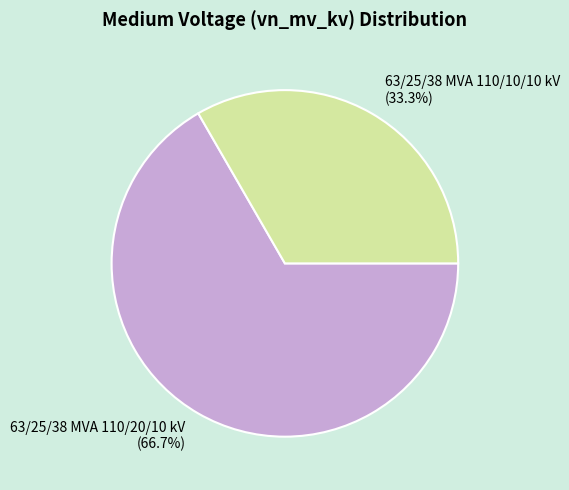

What is the smallest slice in the pie chart?

63/25/38 MVA 110/10/10 kV